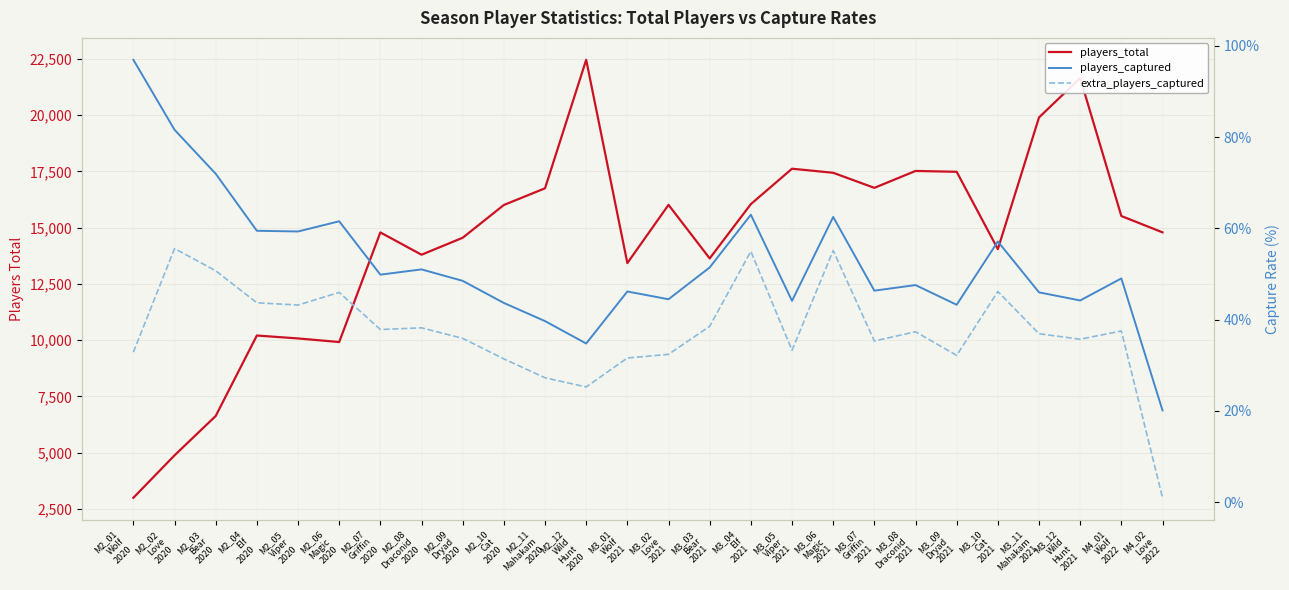

At which category is the sum across all series the highest?

M2_12
Wild
Hunt
2020